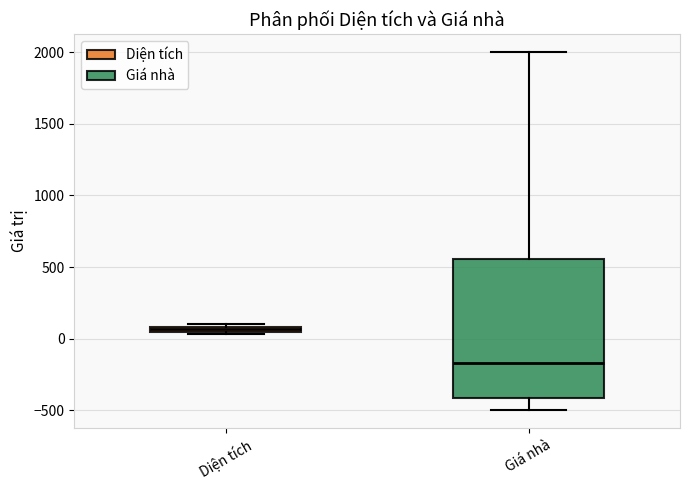

Which box's median line is the highest?

Diện tích